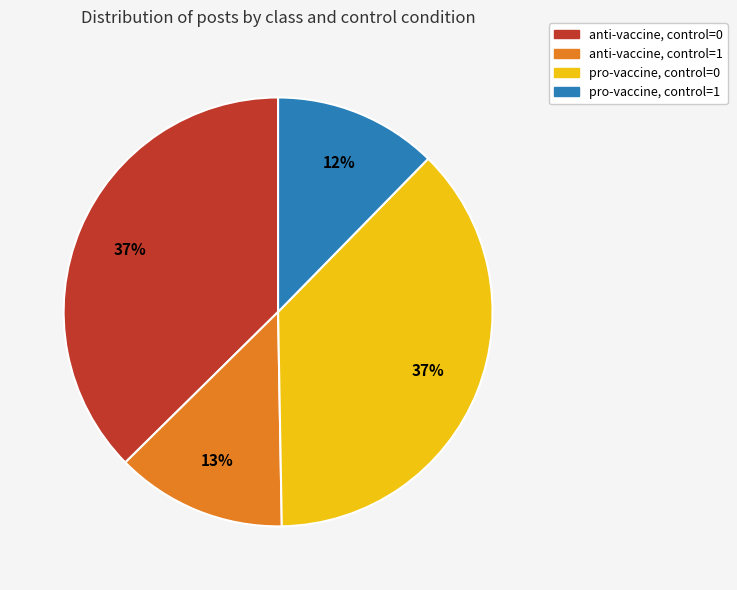

To the nearest percent, what is the average slice percentage?

25%